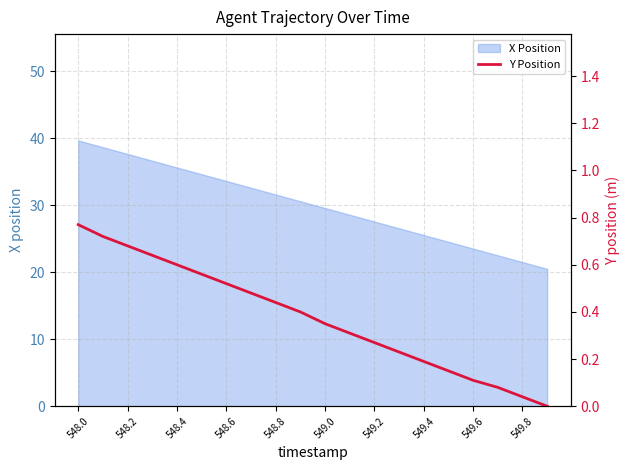

True or false: X Position has a value of 29.6 at 549.0.

True